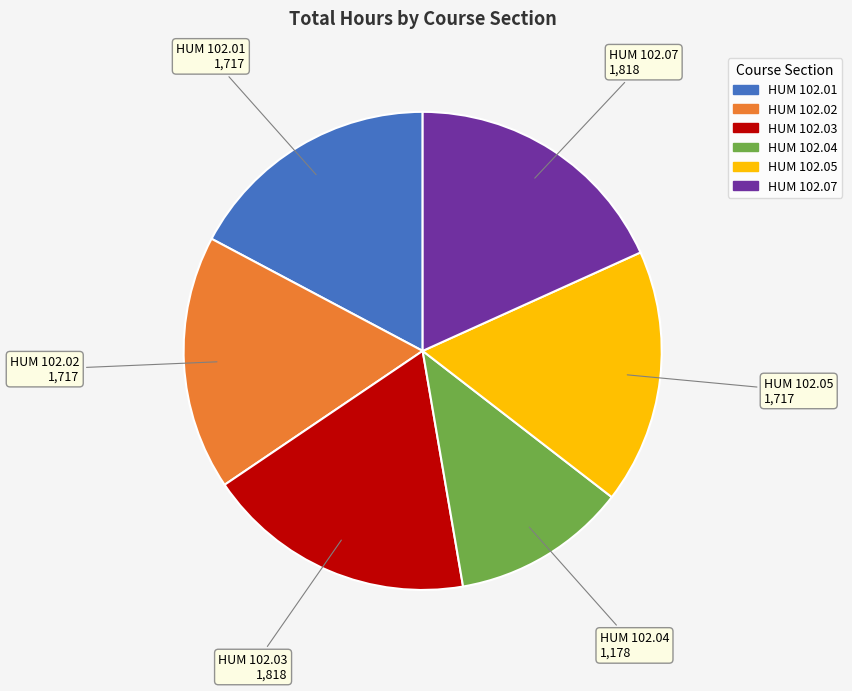

Is HUM 102.04 the majority of the pie?

No